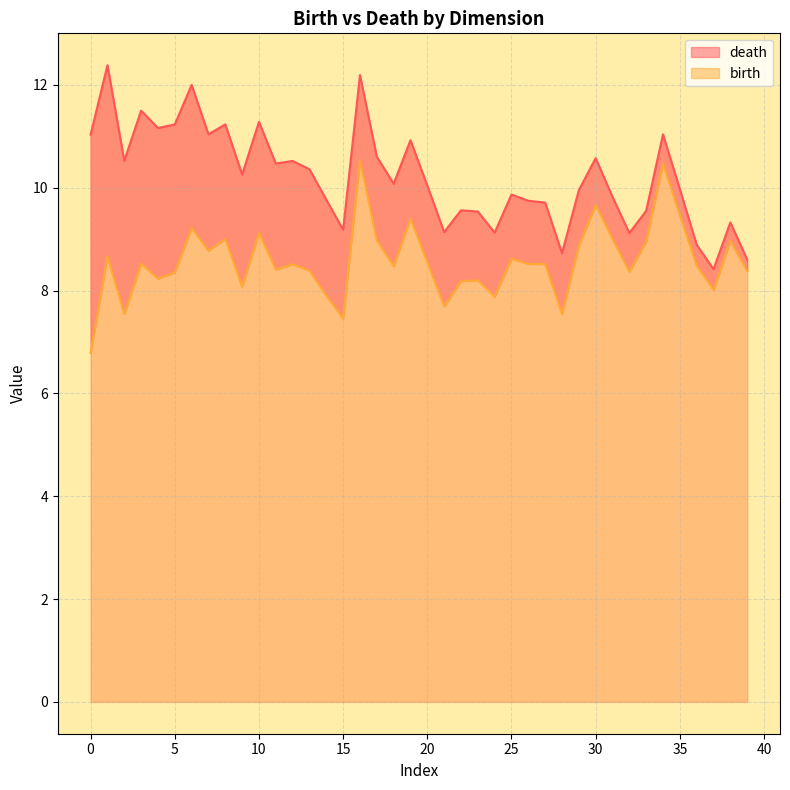

Rank the series by their average value, from highest to lowest.

death, birth